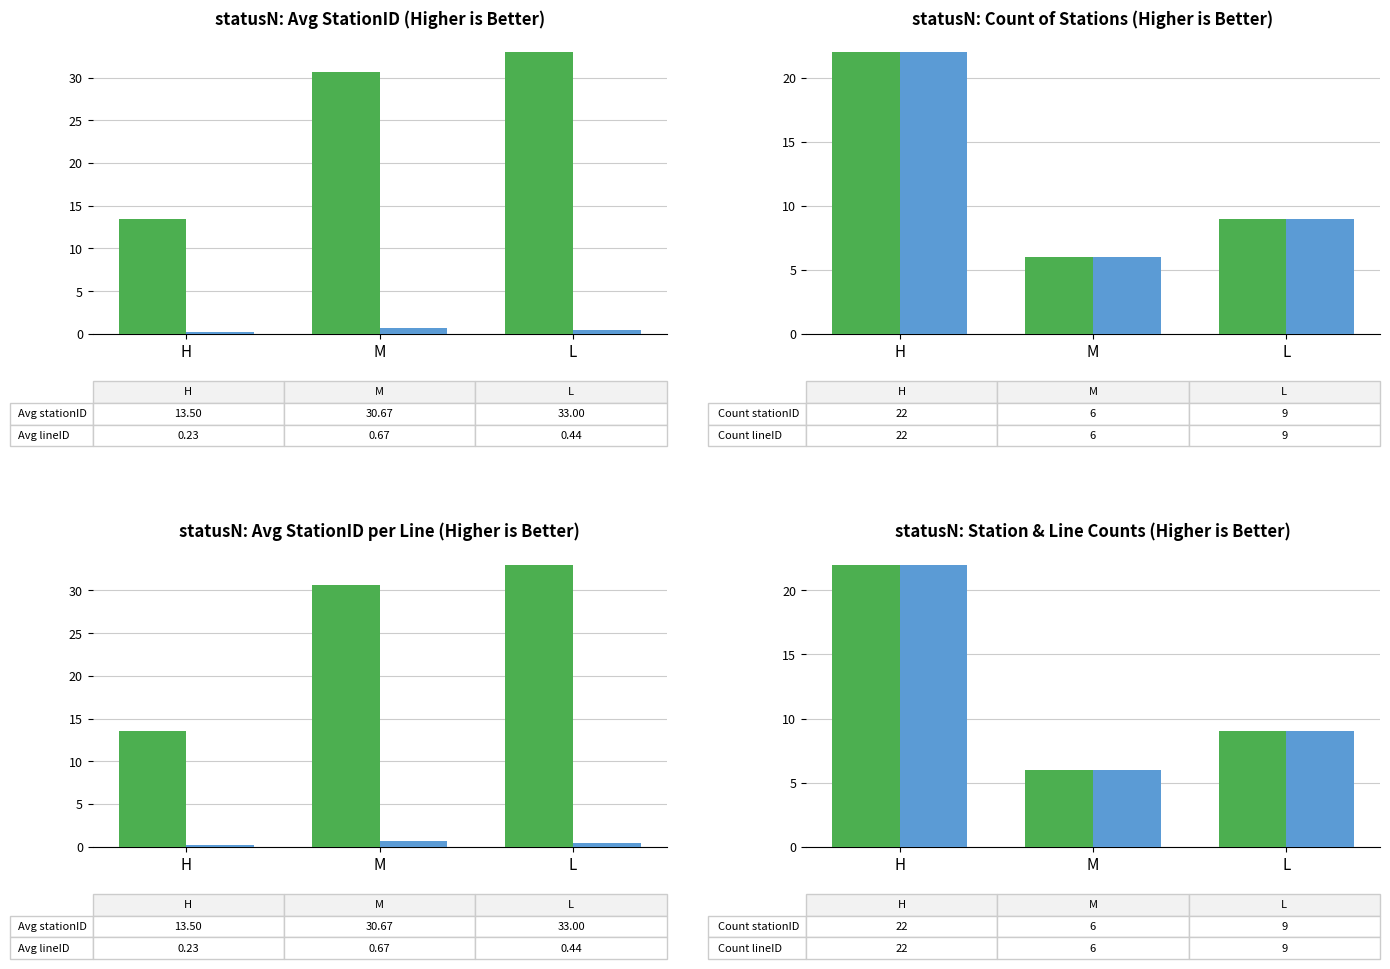

Does the chart contain stacked bars?

No